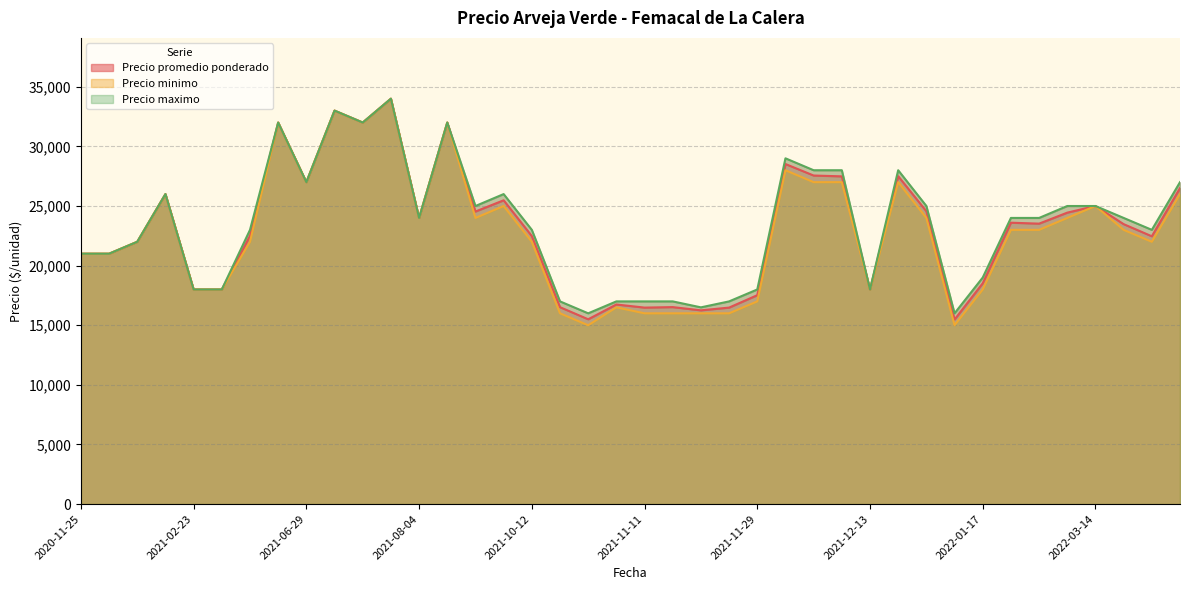

Does the chart have visible grid lines?

Yes